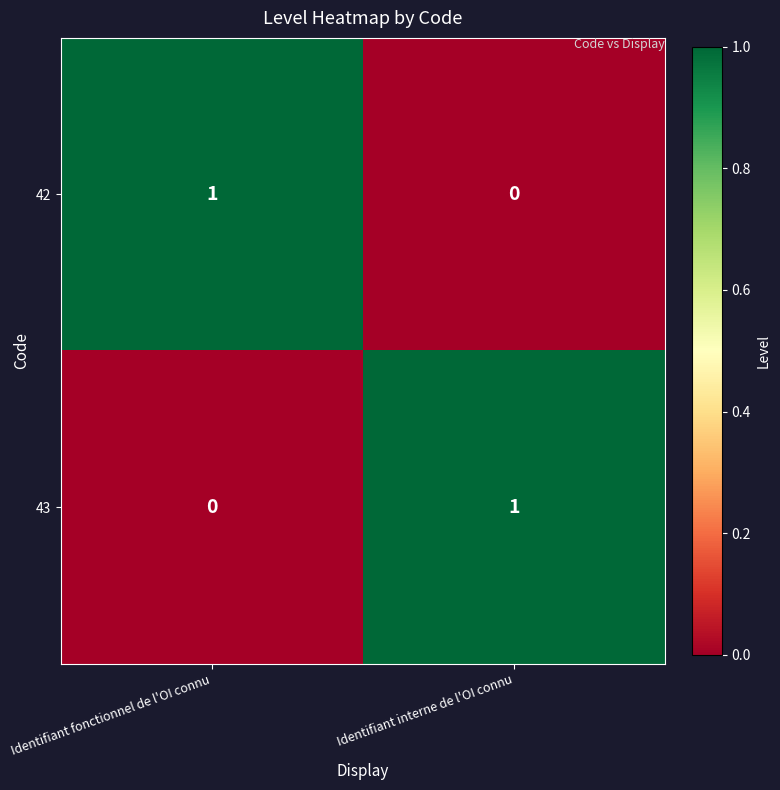

Rank the series at Identifiant fonctionnel de l'OI connu from lowest to highest value.

43, 42